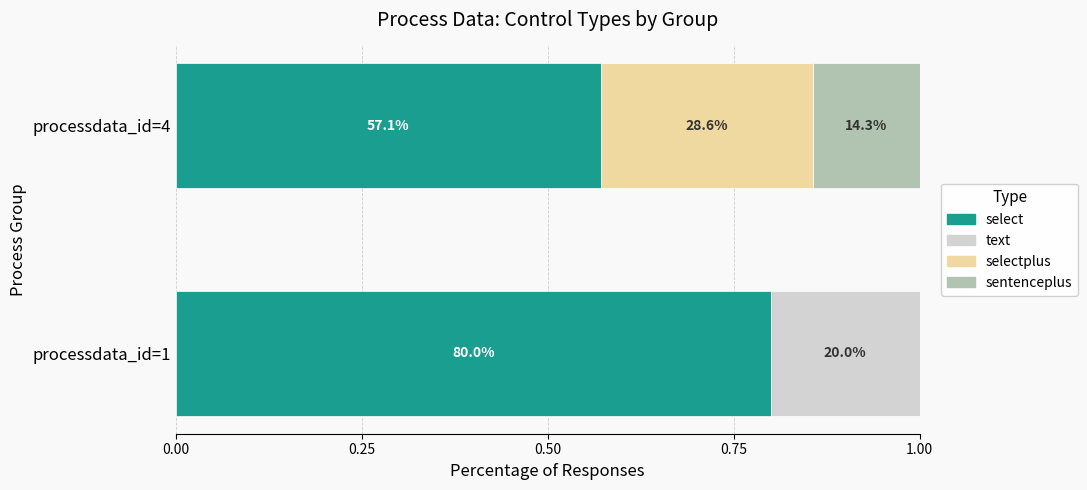

Reading left to right, transcribe all the data shown in this chart.

select: 0.8	0.6
text: 0.2	0.0
selectplus: 0.0	0.3
sentenceplus: 0.0	0.1